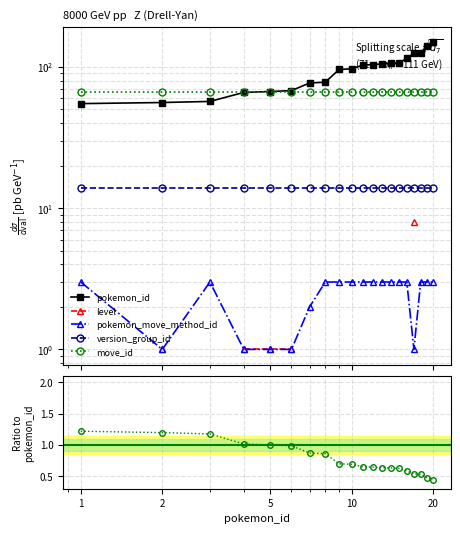

What is the value of the move_id point at the 10th from the left?

0.7